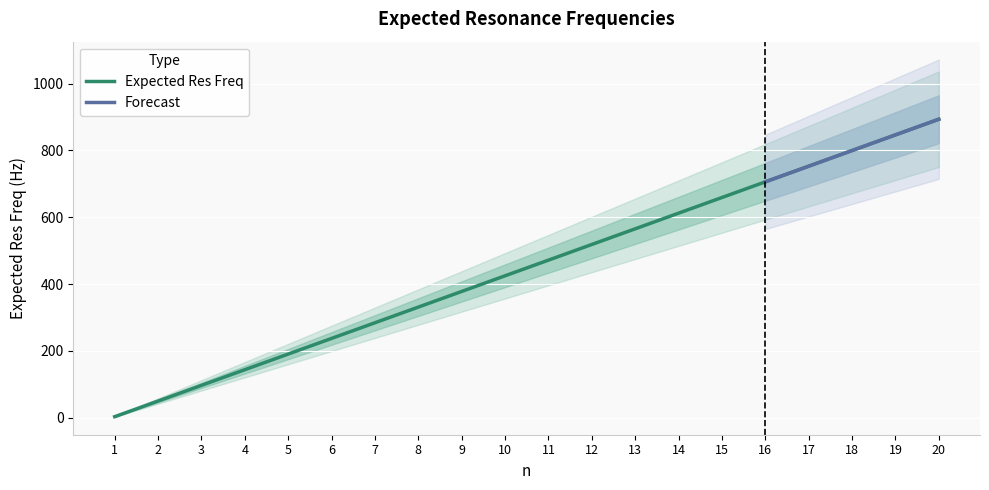

What is the value of the 17th point from the left?

752.8